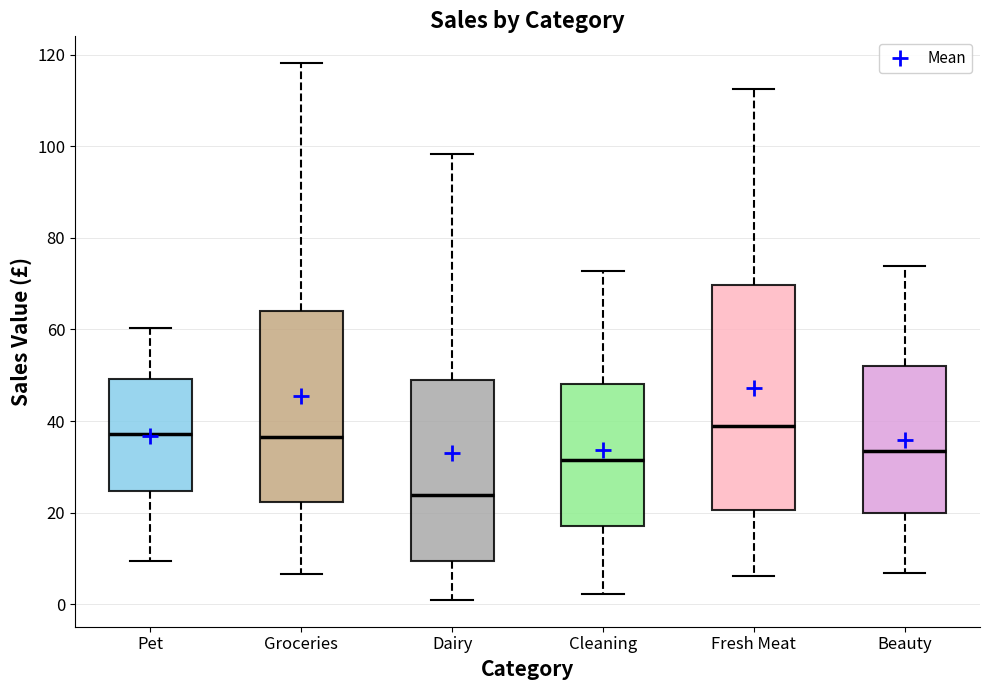

Reading left to right, read every box against the y-axis: the position of its median line, the range the box covers, and the ends of its whiskers. The values are not printed on the chart, so give them approximately, as read against the axis.

Pet: median 38, box 24 to 50, whiskers 10 to 60
Groceries: median 36, box 22 to 64, whiskers 6 to 118
Dairy: median 24, box 10 to 48, whiskers 0 to 98
Cleaning: median 32, box 18 to 48, whiskers 2 to 72
Fresh Meat: median 38, box 20 to 70, whiskers 6 to 112
Beauty: median 34, box 20 to 52, whiskers 6 to 74